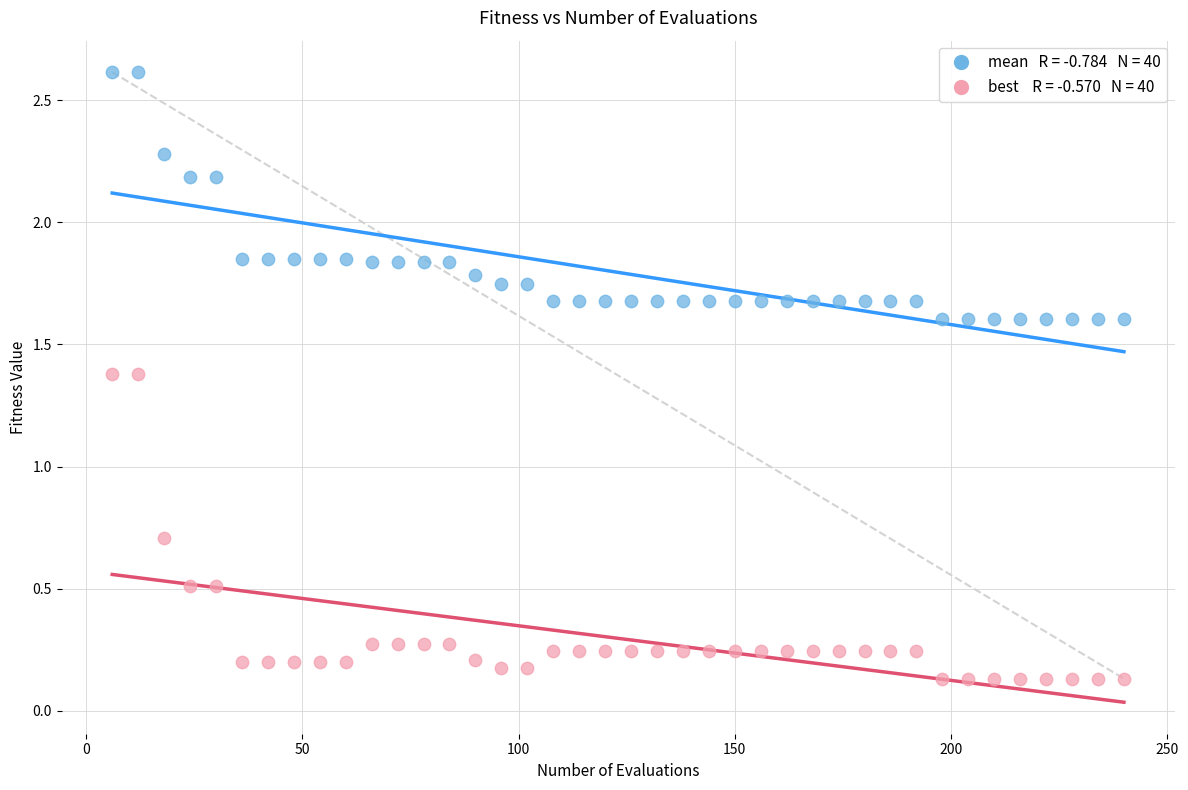

Across all data points, what is the range of Y values (max minus min)?

2.5